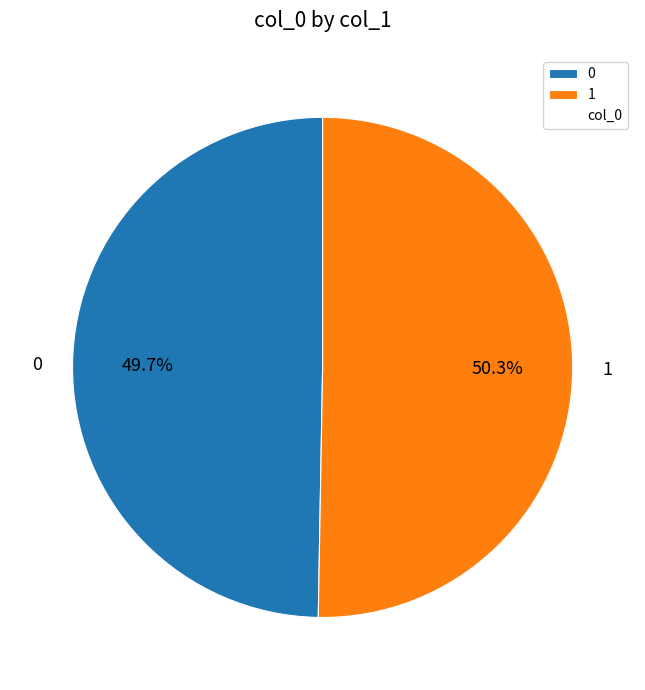

What is the majority slice?

1